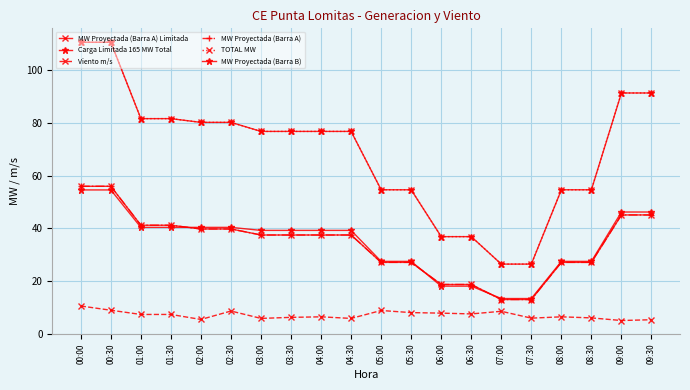

Which series has the largest total across all categories?

Carga Limitada 165 MW Total